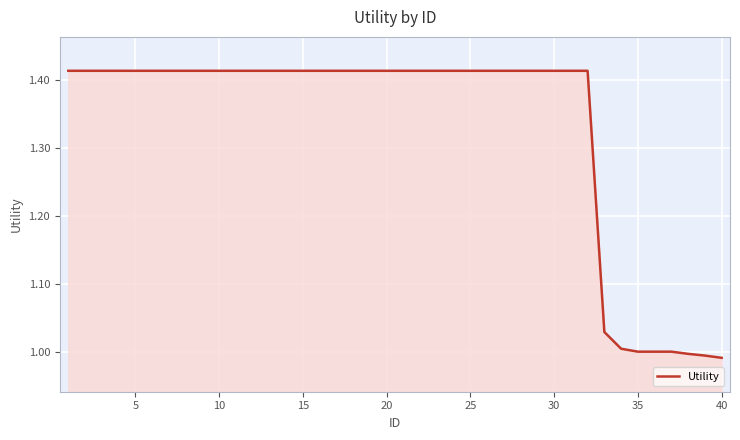

What is the difference between the maximum and minimum values?

0.4